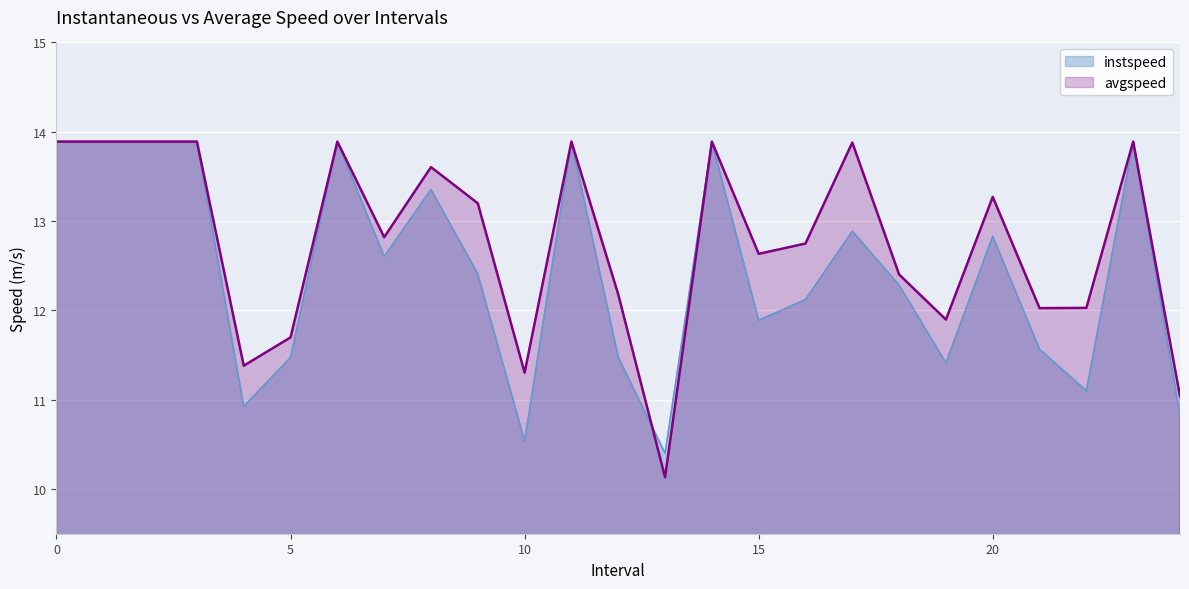

Is the value of avgspeed at 0 greater than the value of instspeed at 3?

No